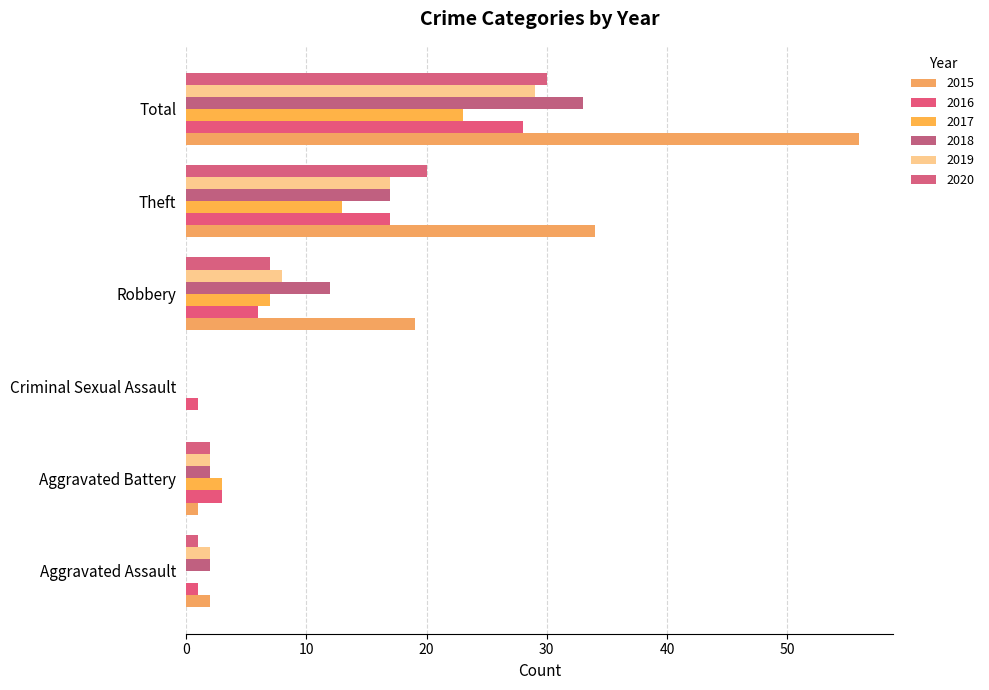

What is the spread (max minus min) of values at Theft?

21